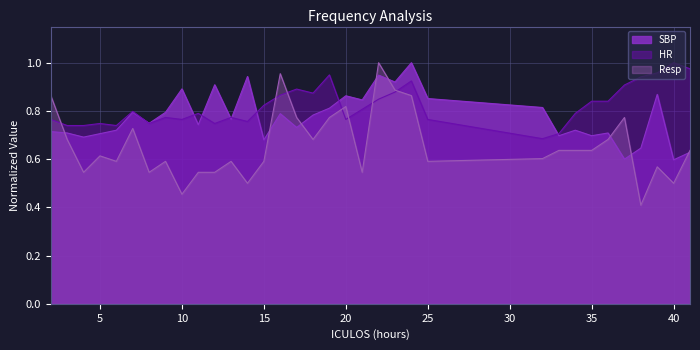

At which category is the sum across all series the highest?

22